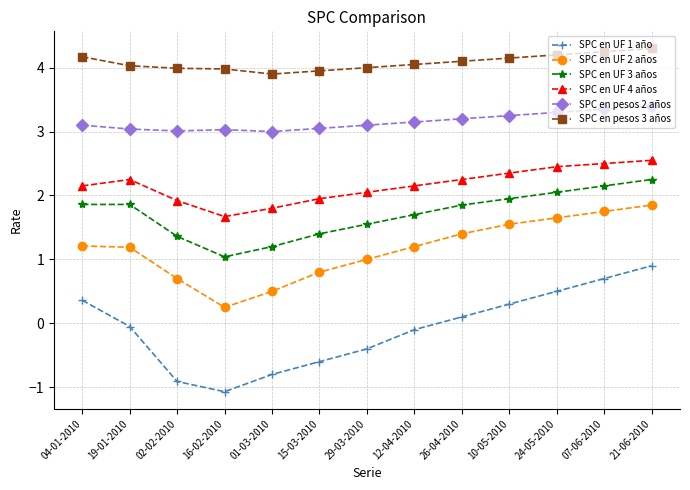

Where is the first local minimum for SPC en UF 2 años?

16-02-2010